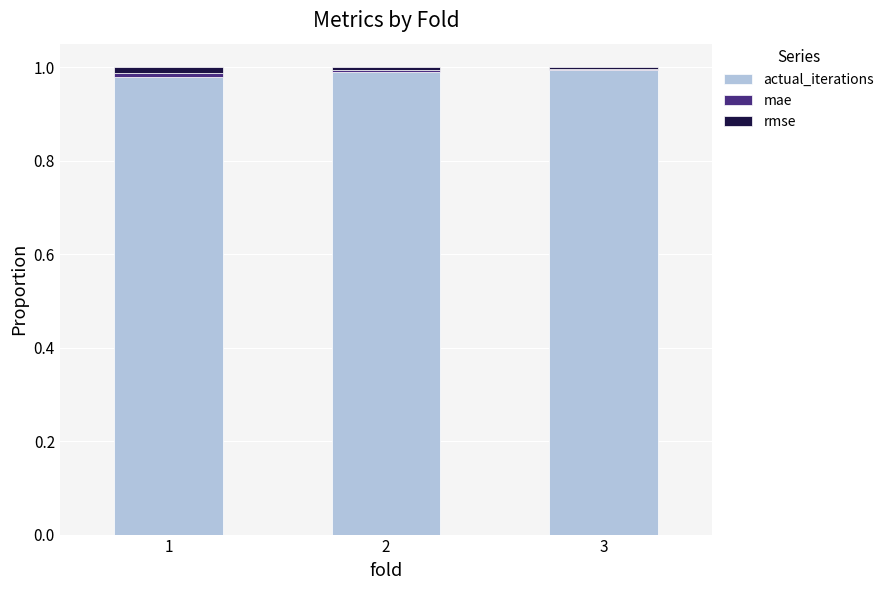

What is the sum of all actual_iterations values?

3.0